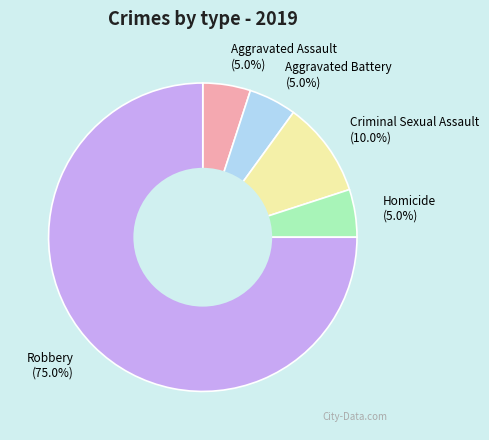

Combined, what portion of the pie is Homicide and Criminal Sexual Assault?

15.0%